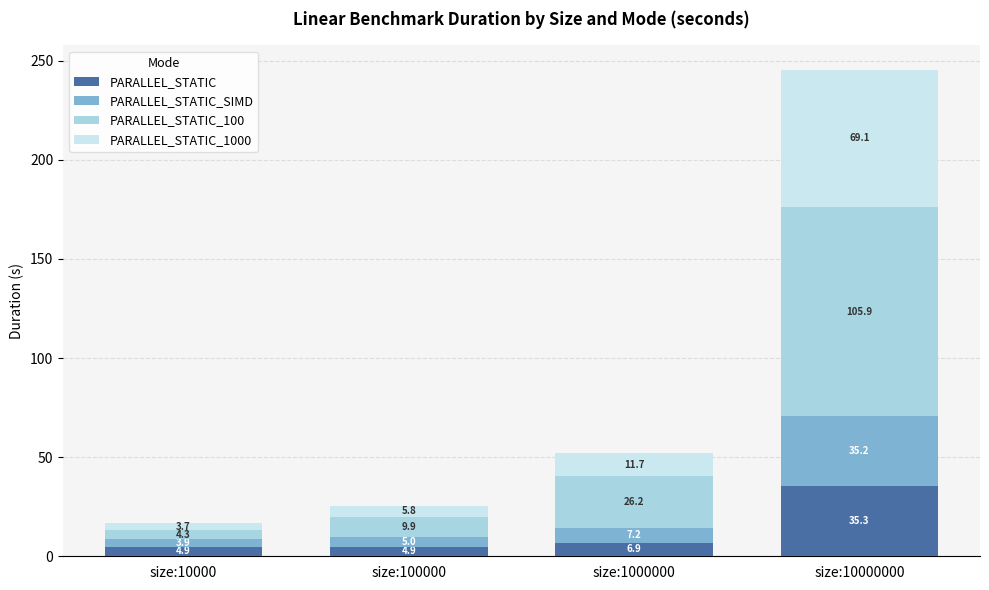

What is the difference between the PARALLEL_STATIC values at size:1000000 and size:10000?

2.0